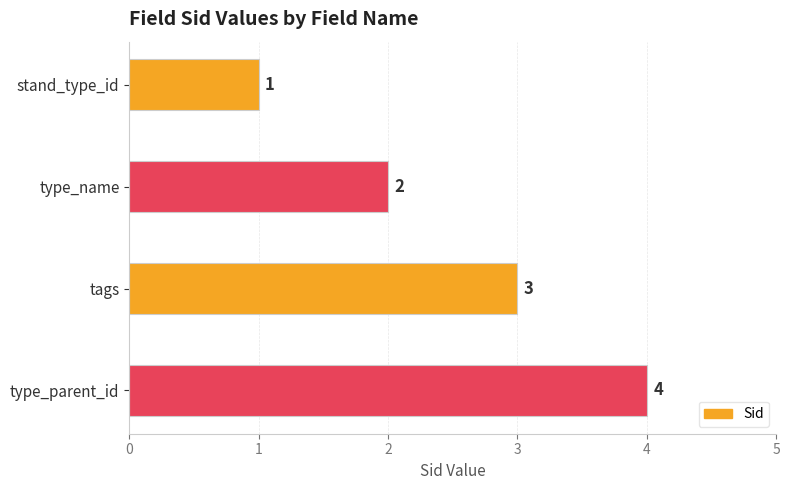

True or false: the data shows 3 at tags.

True